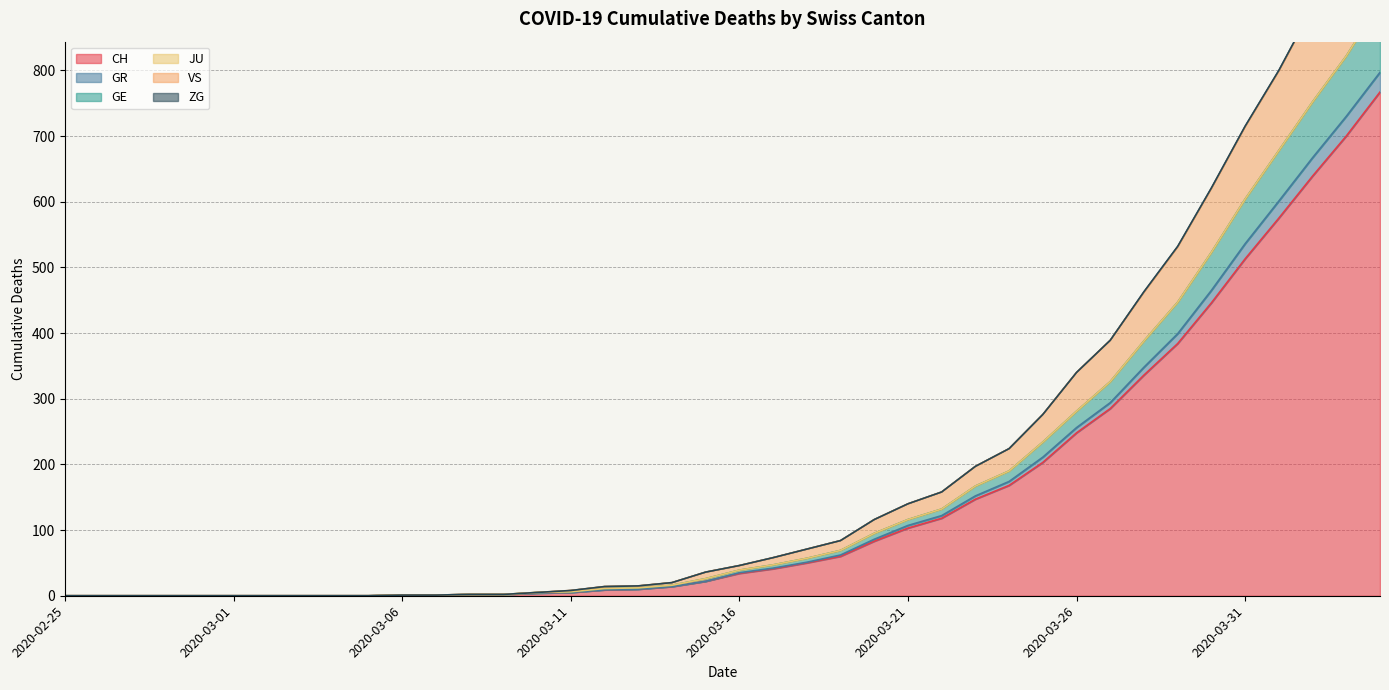

Is it true that GR equals 6 at 2020-03-11?

True